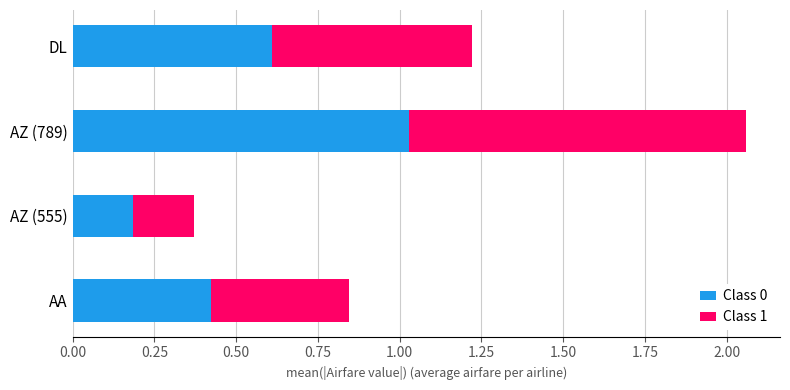

At which label does Class 0 reach its peak?

AZ (789)